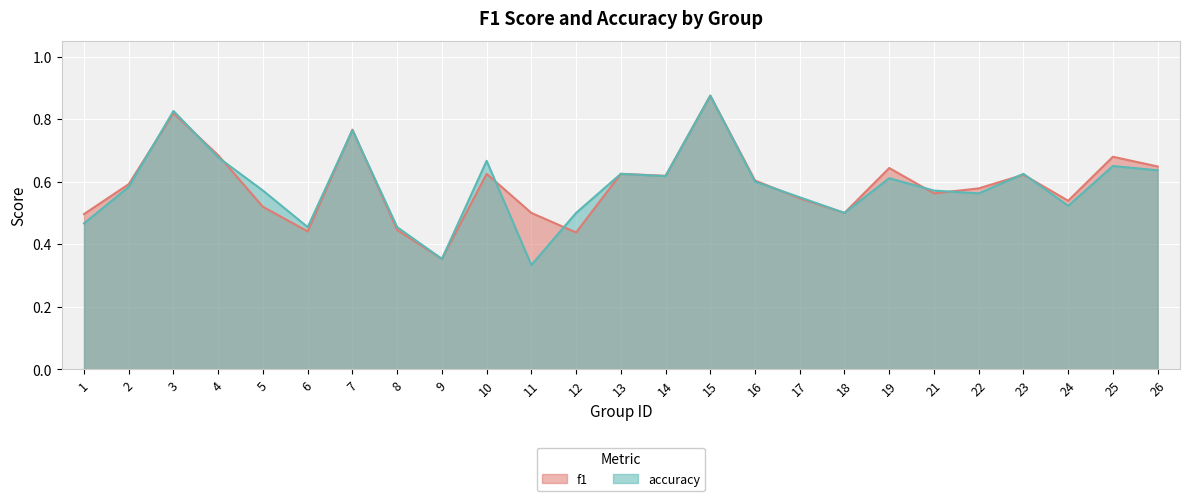

What is the difference between the f1 values at 11 and 13?

0.1